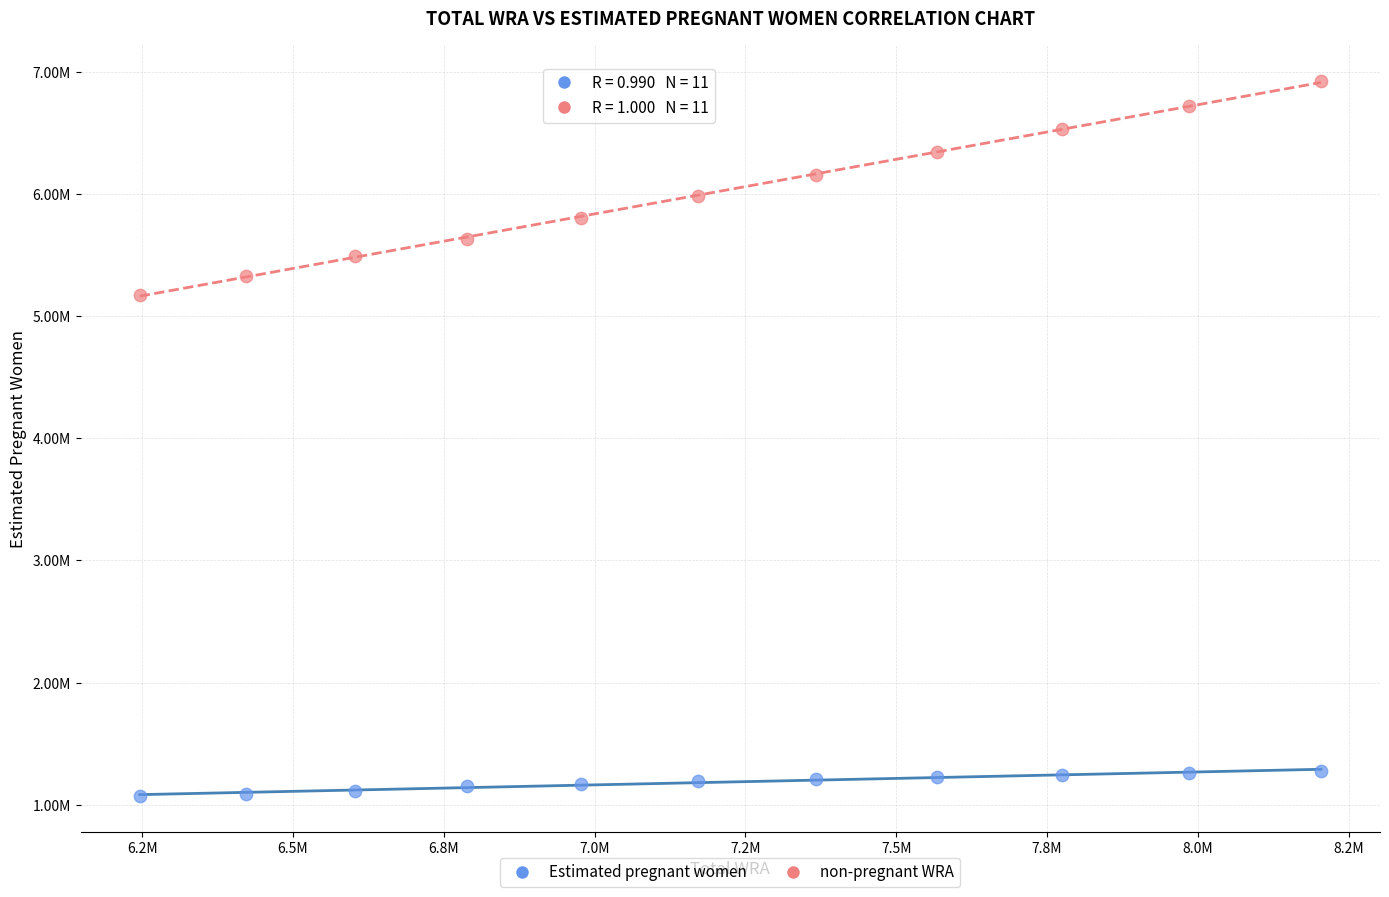

Which series has the widest spread of Y values?

non-pregnant WRA